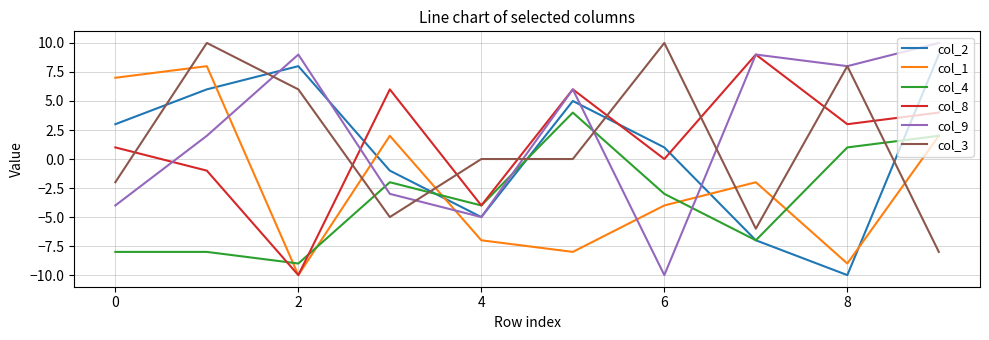

Which series ends up on top after the final intersection of col_8 and col_3?

col_8